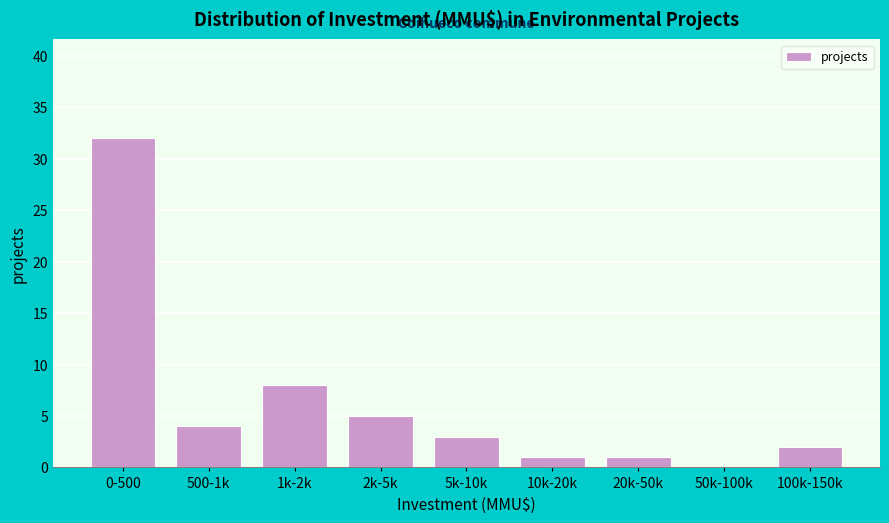

Reading right to left, what are all the values shown in this chart?

100k-150k=2	50k-100k=0	20k-50k=1	10k-20k=1	5k-10k=3	2k-5k=5	1k-2k=8	500-1k=4	0-500=32